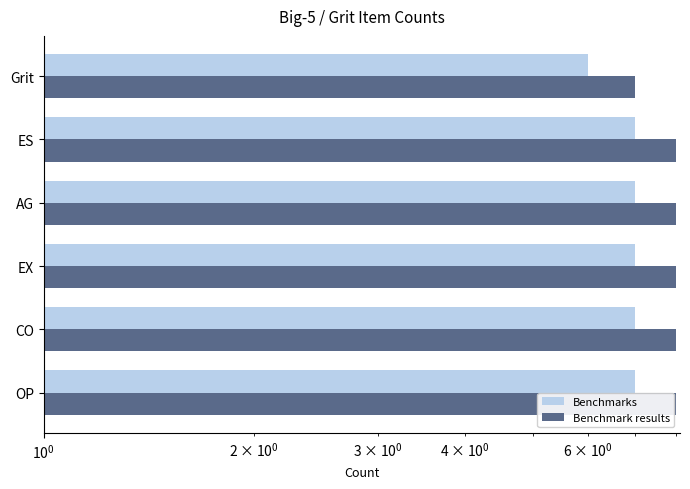

Between ES and OP, which is larger?

ES